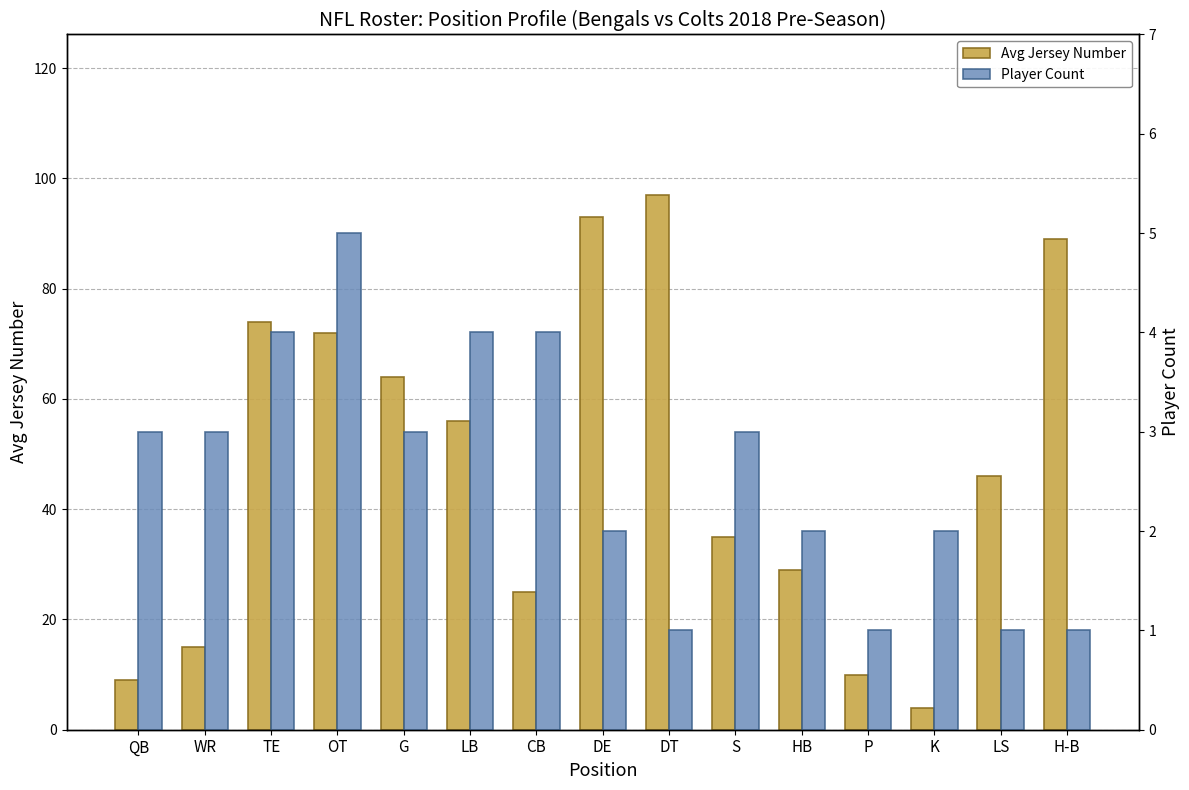

Which has a higher value, S or DT?

DT